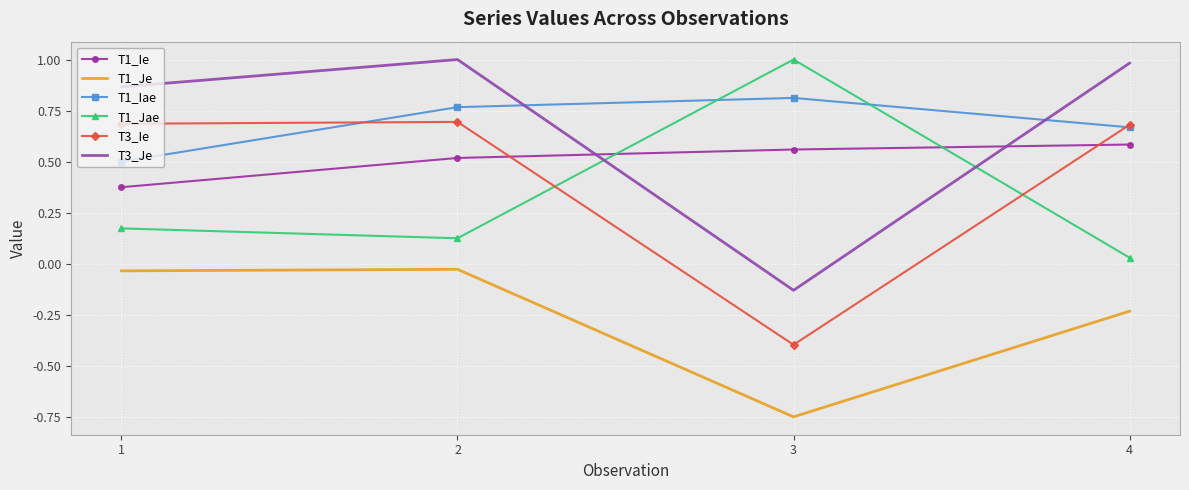

True or false: T3_Ie and T1_Je cross at least once.

False